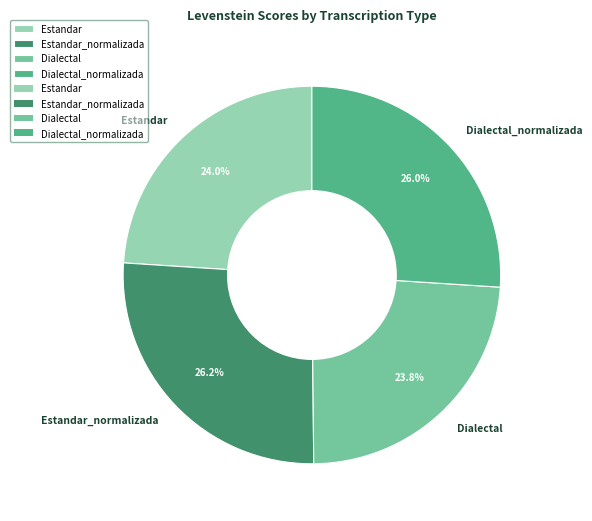

The Dialectal slice represents 37% of the pie. True or false?

False